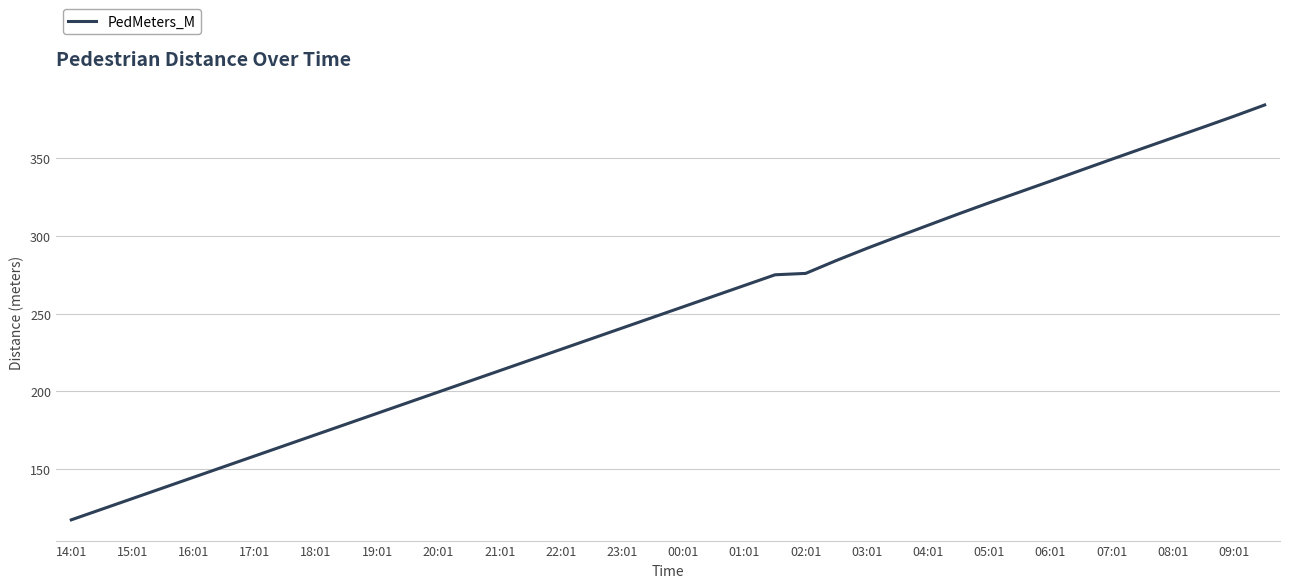

What is the greatest value displayed?

384.4